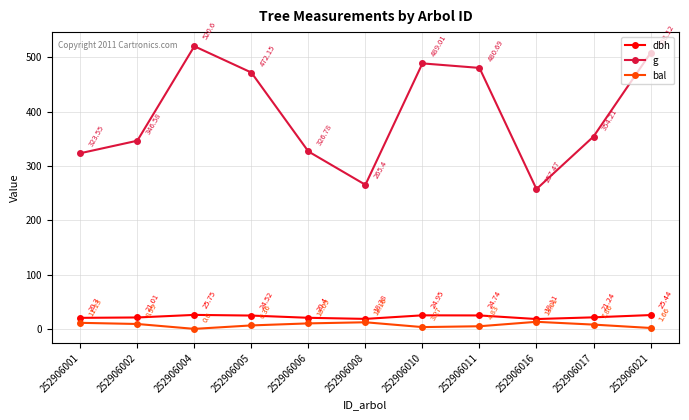

True or false: bal has more than 2 interior local peaks.

False